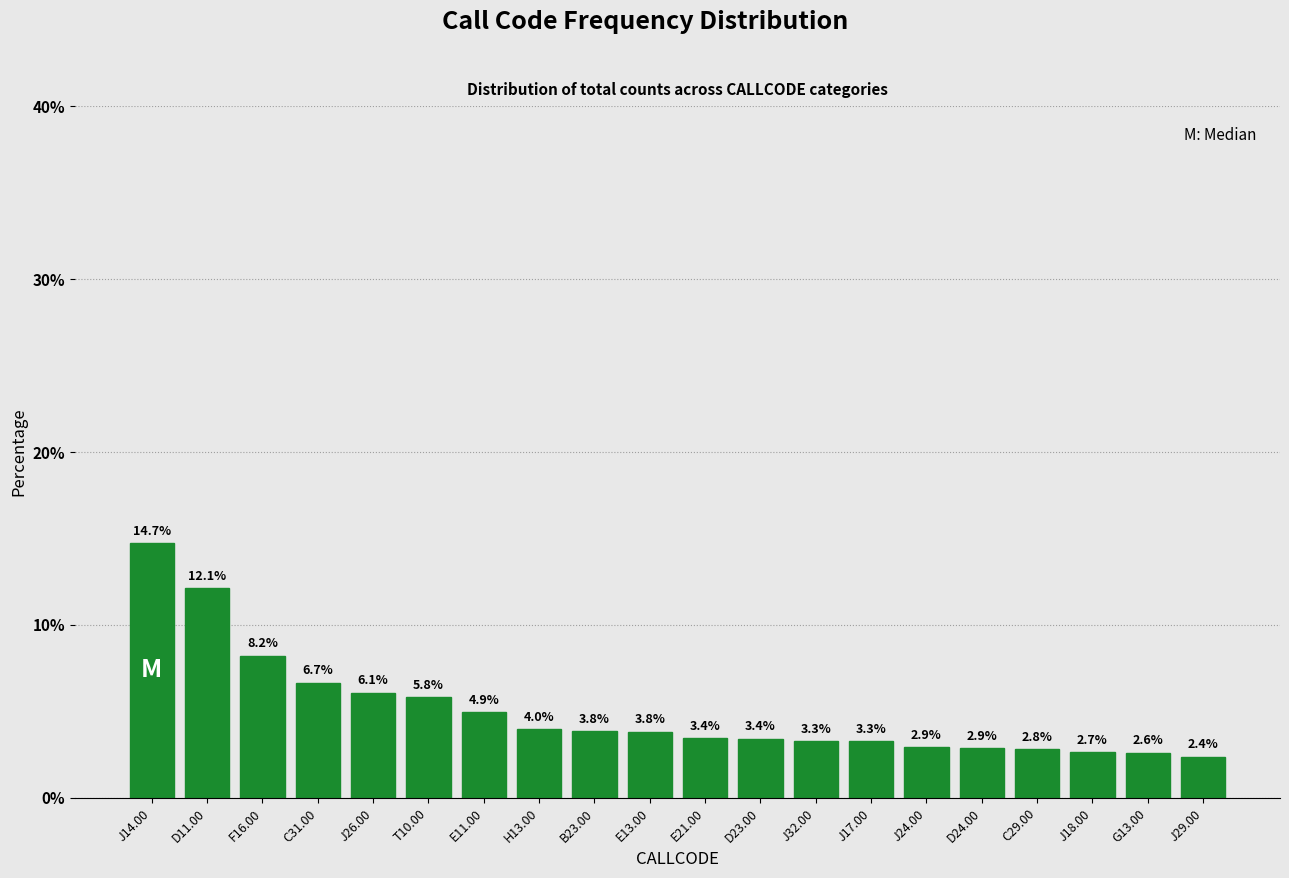

Reading right to left, transcribe all the data shown in this chart.

2.4	2.6	2.7	2.8	2.9	2.9	3.3	3.3	3.4	3.4	3.8	3.8	4.0	4.9	5.8	6.1	6.7	8.2	12.1	14.7